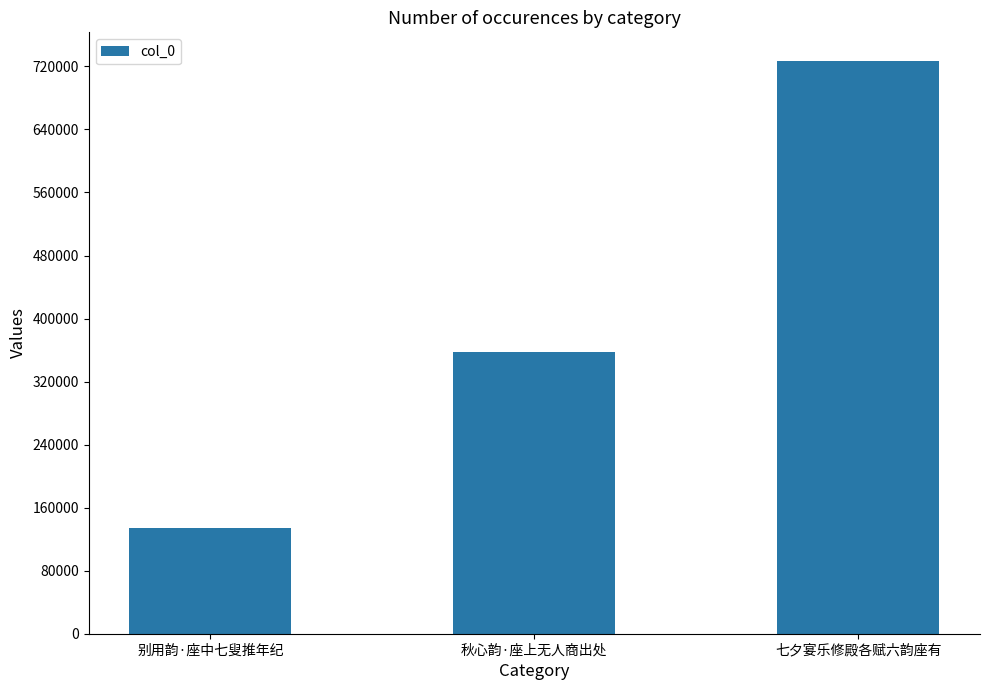

Does the chart contain stacked bars?

No